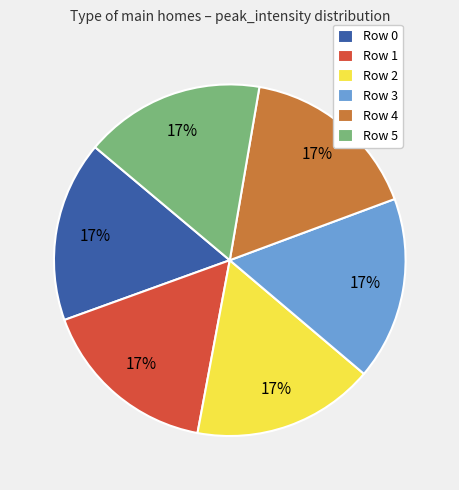

Is the sum of Row 4 and Row 2 greater than half?

No